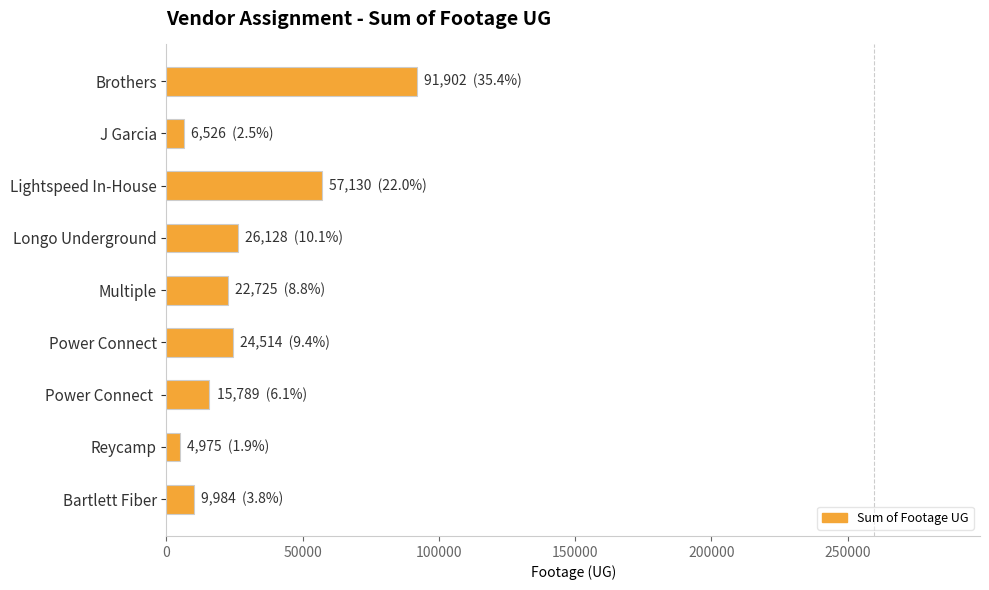

Reading top to bottom, list all the values displayed in this chart.

Brothers=91902	J Garcia=6526	Lightspeed In-House=57130	Longo Underground=26128	Multiple=22725	Power Connect=24514	Power Connect =15789	Reycamp=4975	Bartlett Fiber=9984